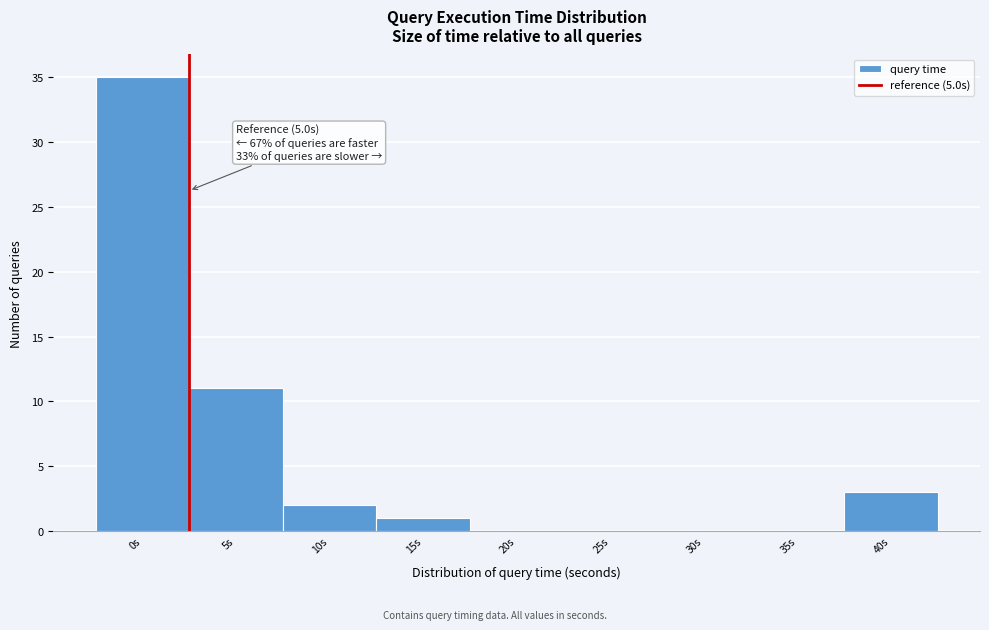

Reading left to right, extract all data points from this chart.

0s=35	5s=11	10s=2	15s=1	20s=0	25s=0	30s=0	35s=0	40s=3